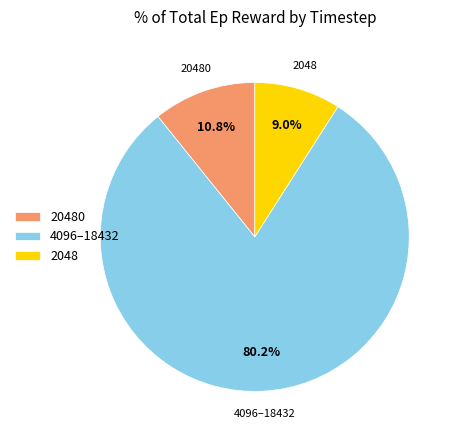

Approximately how many times larger is the value at 2048 compared to 20480?

0.8